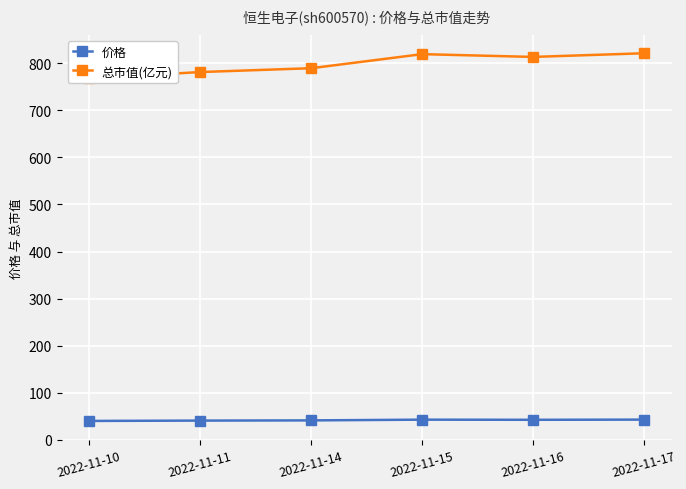

List the series in order of their overall mean, highest first.

总市值(亿元), 价格